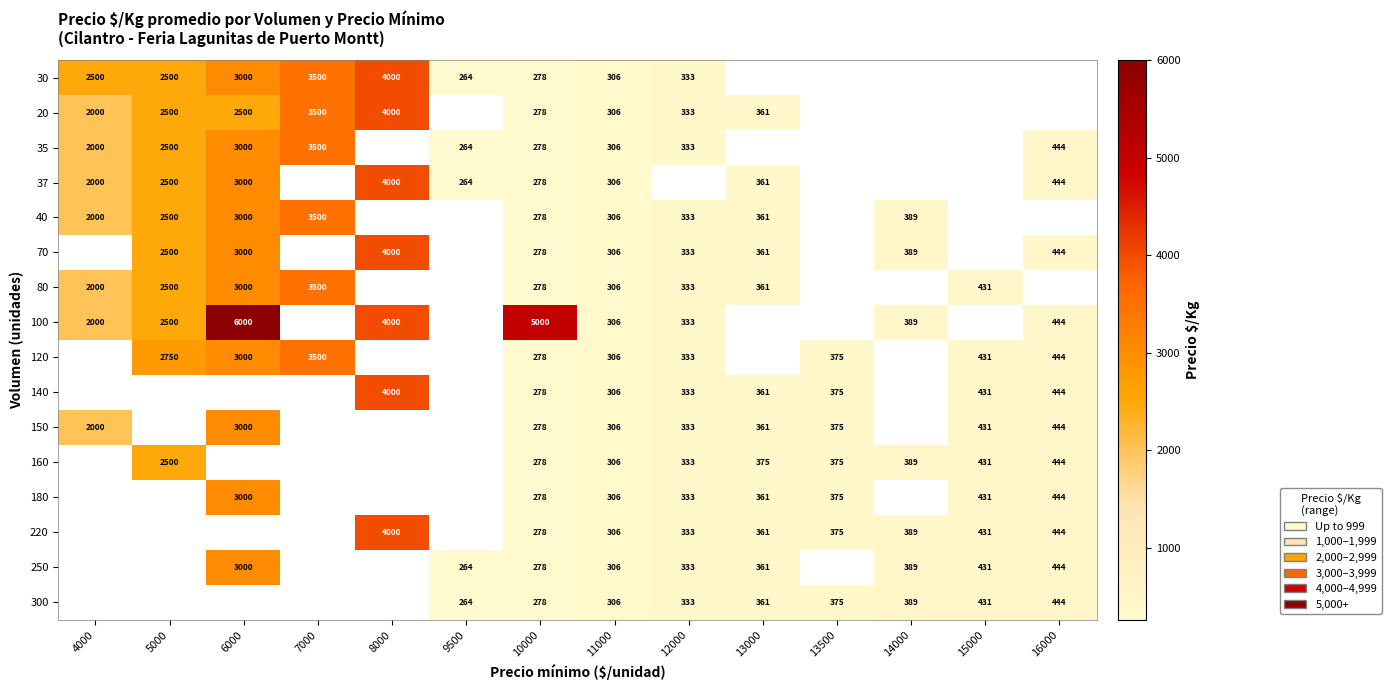

True or false: 100 has a value of 671 at 16000.

False